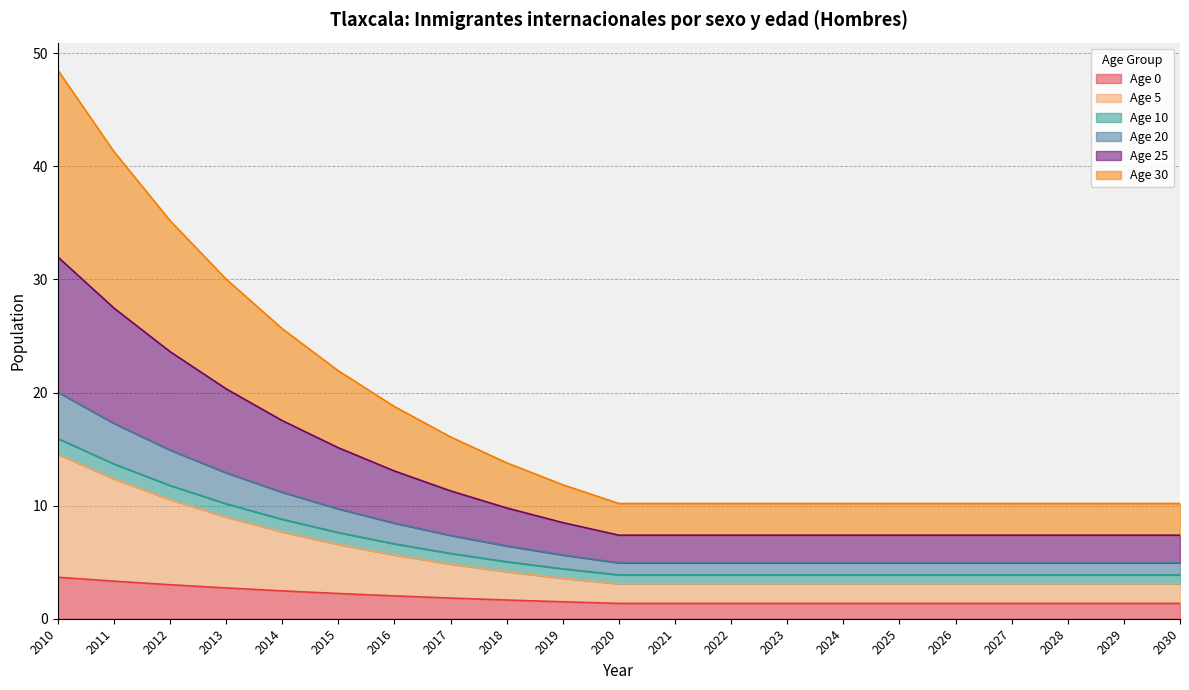

What is the total value across all series at 2017?

16.1